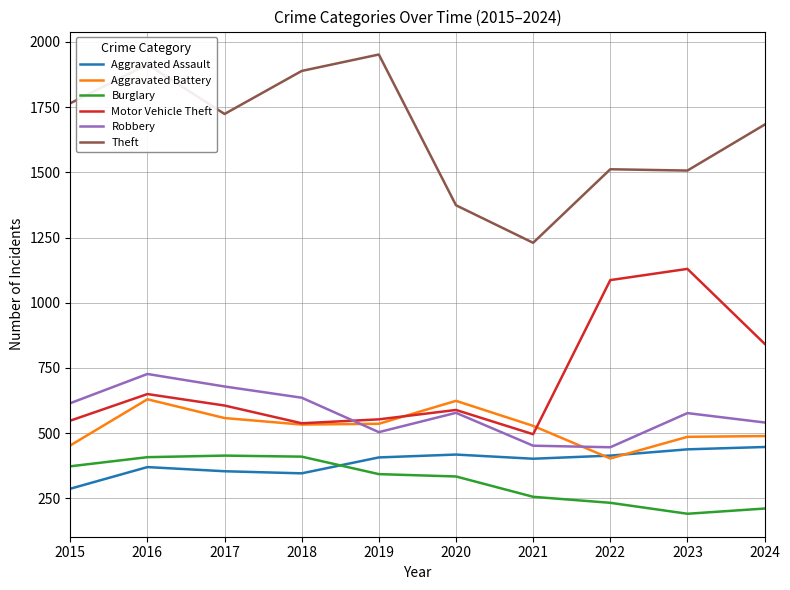

Does the chart have visible grid lines?

Yes